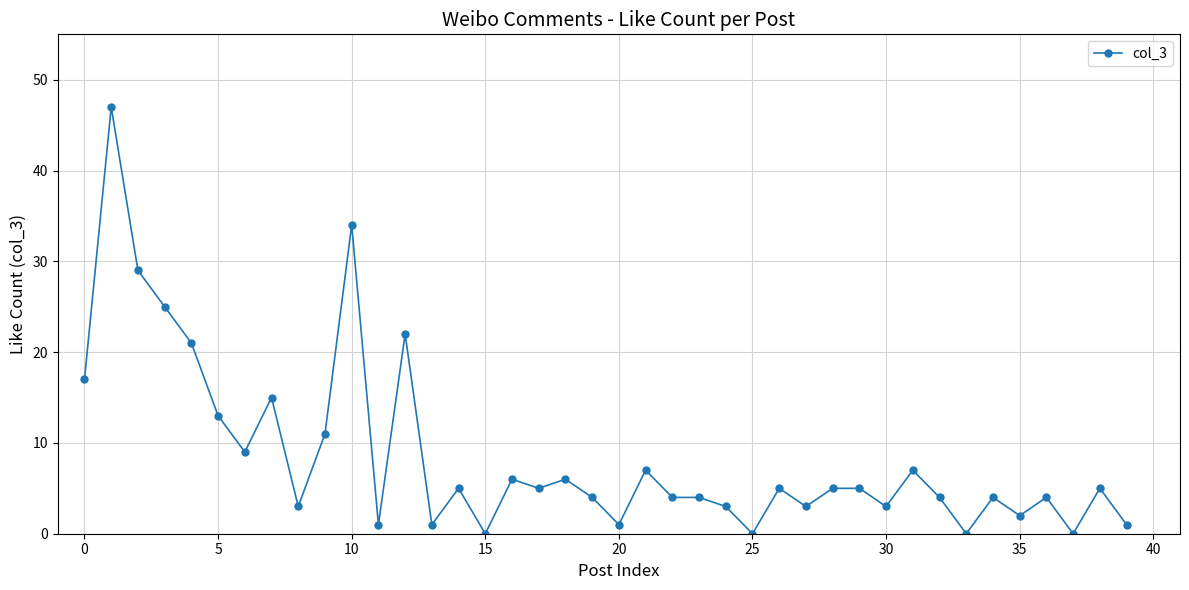

What is the greatest value displayed?

47